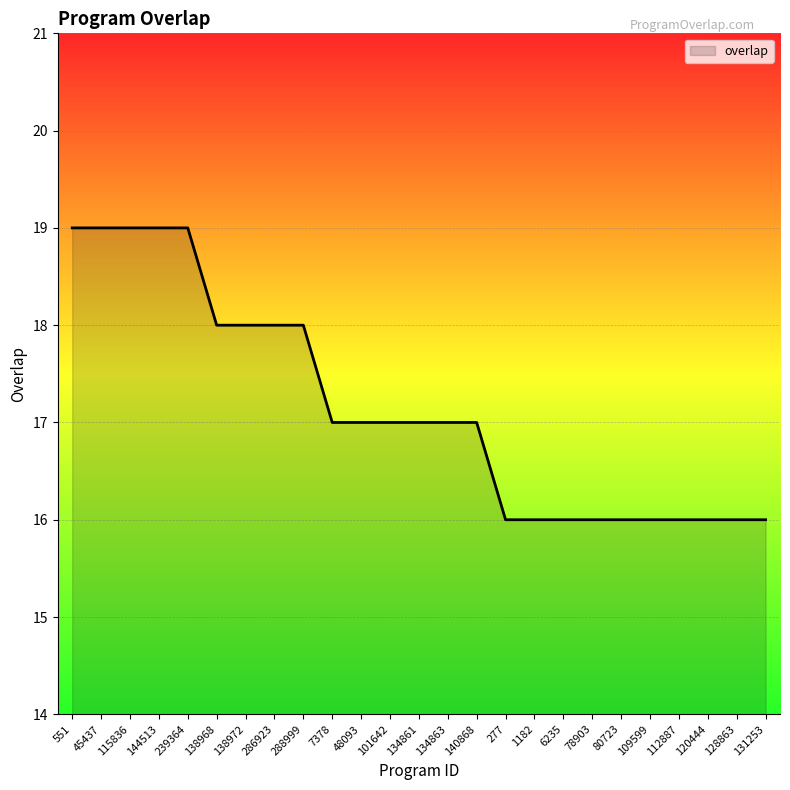

Between 277 and 551, which is larger?

551